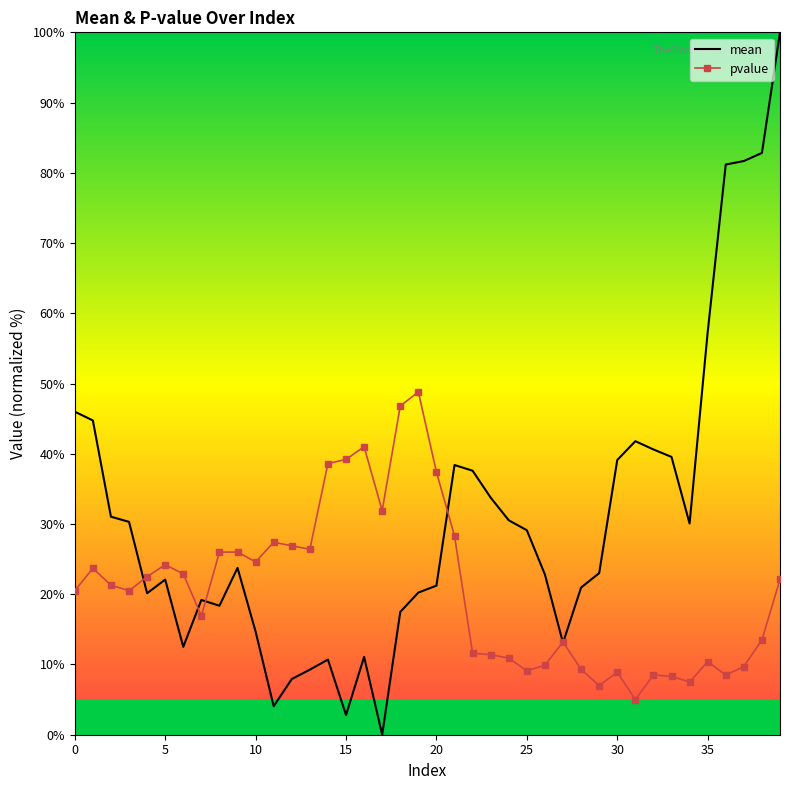

True or false: pvalue and mean intersect in this chart.

True